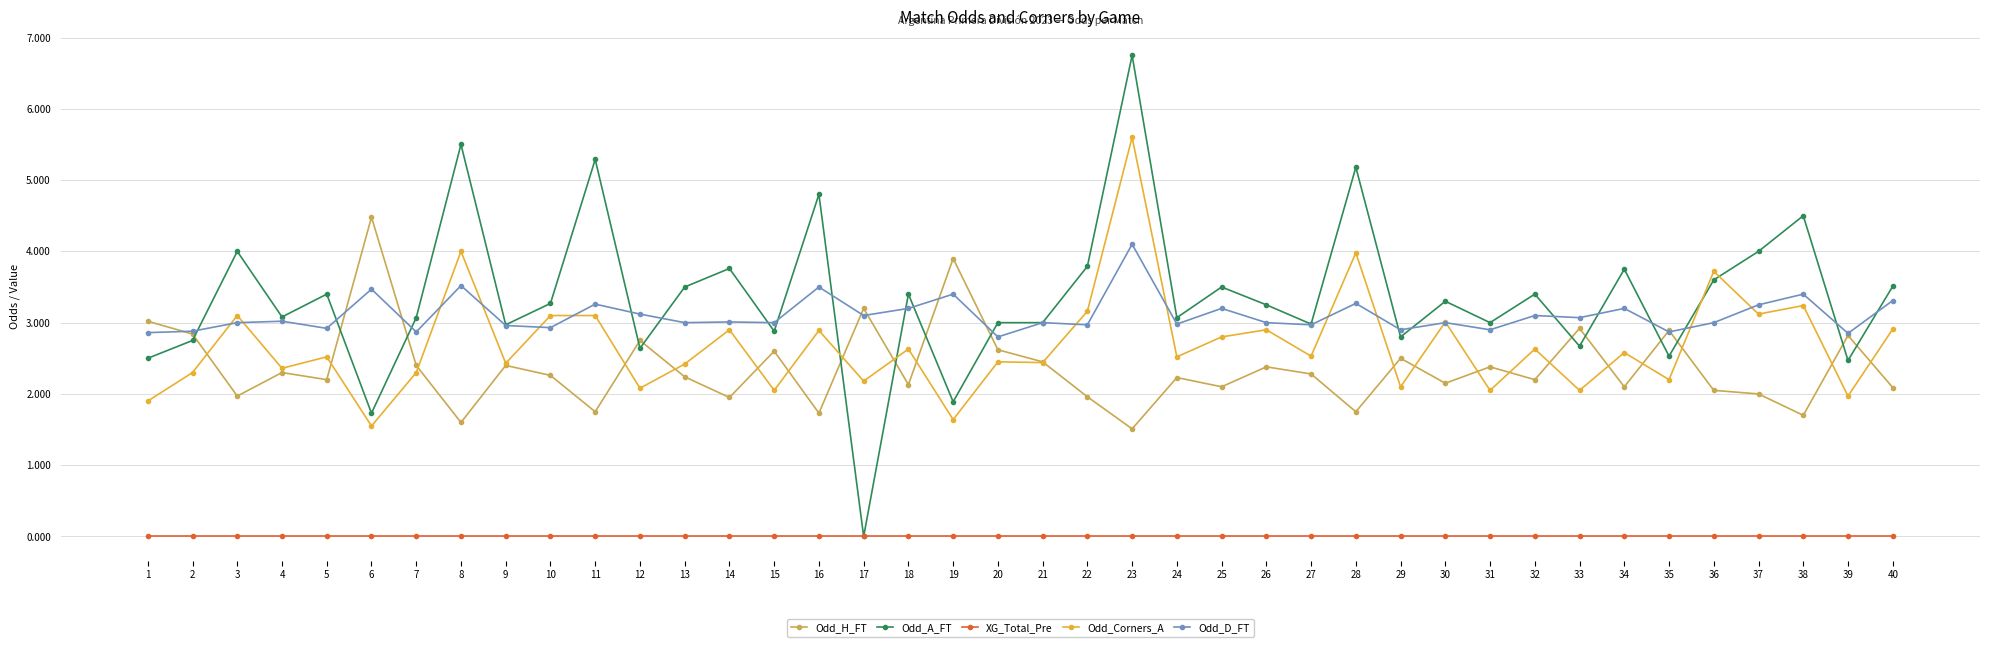

Is the value of Odd_A_FT at 8 greater than the value of Odd_D_FT at 33?

Yes